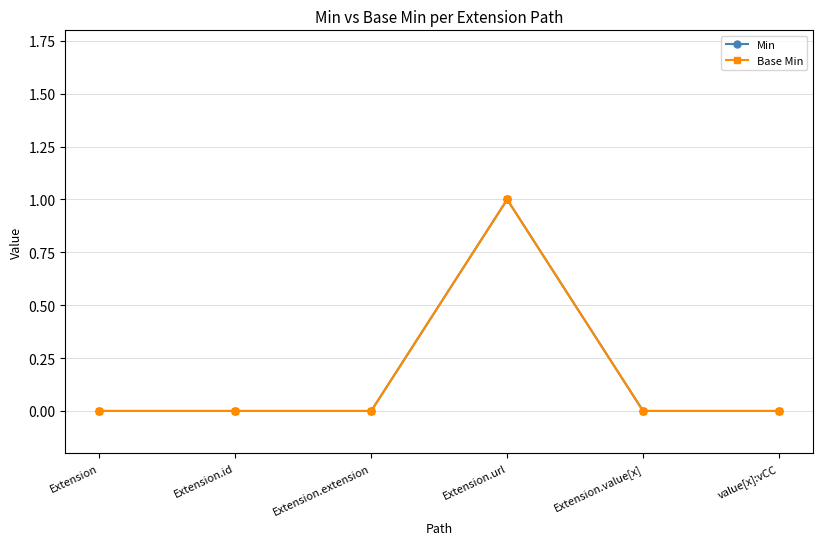

True or false: Base Min and Min cross at least once.

False